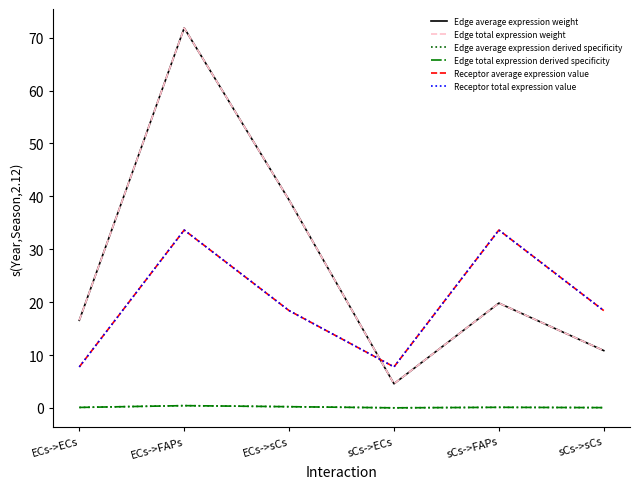

At ECs->ECs, list the series in order from largest to smallest.

Edge average expression weight, Edge total expression weight, Receptor average expression value, Receptor total expression value, Edge average expression derived specificity, Edge total expression derived specificity